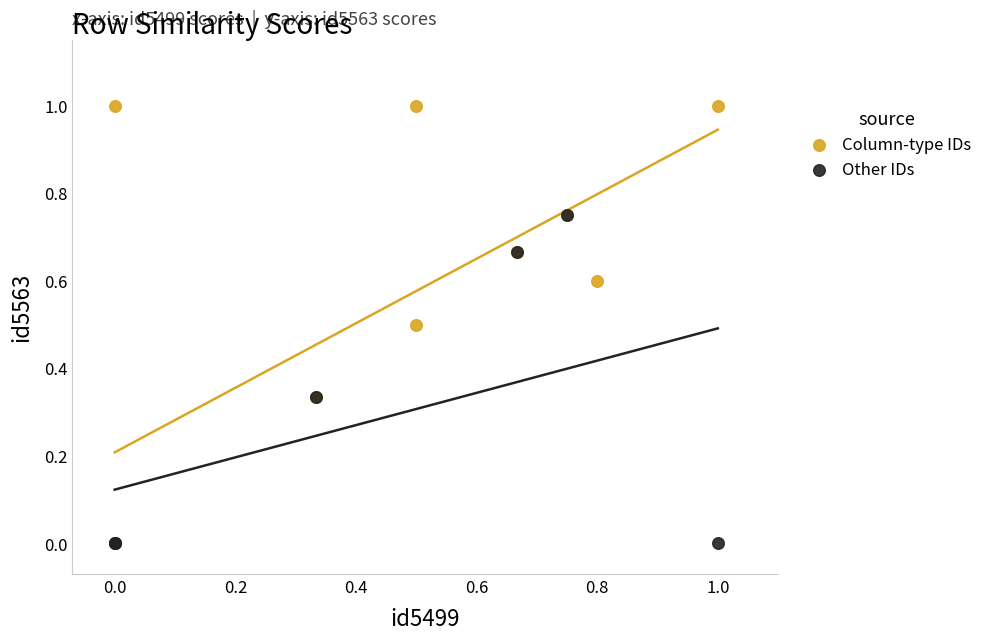

Which series has the widest spread of Y values?

Column-type IDs